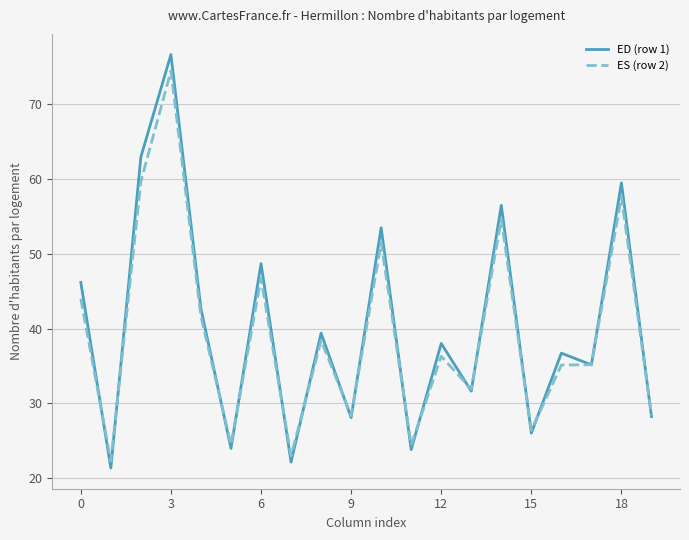

What is the lowest value of the ES (row 2) series?

22.3